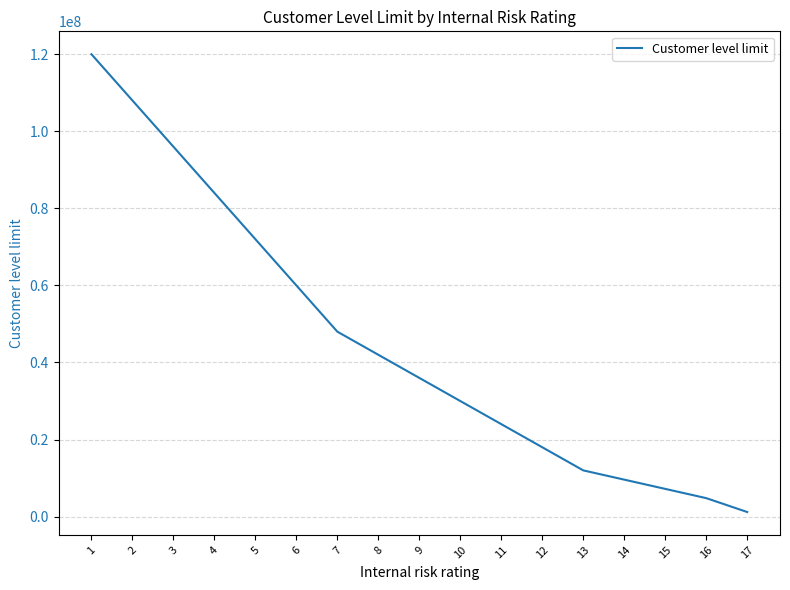

Reading left to right, what are all the values shown in this chart?

120000000	108000000	96000000	84000000	72000000	60000000	48000000	42000000	36000000	30000000	24000000	18000000	12000000	9600000	7200000	4800000	1200000